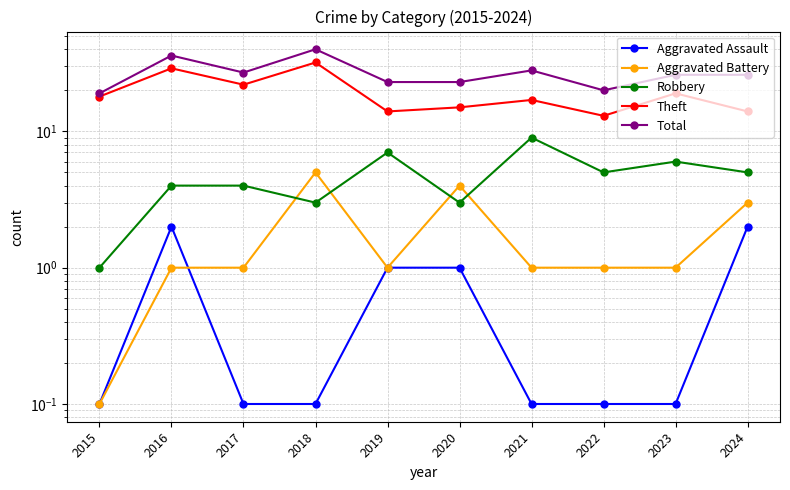

What is the sum of the Total values at 2015 and 2023?

45.0